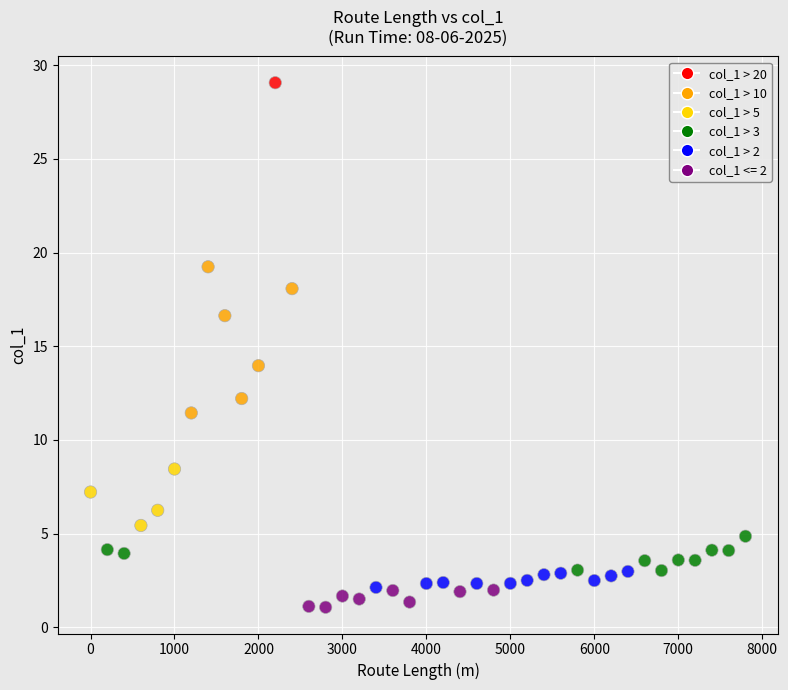

What is the range of X values (max minus min)?

7800.0